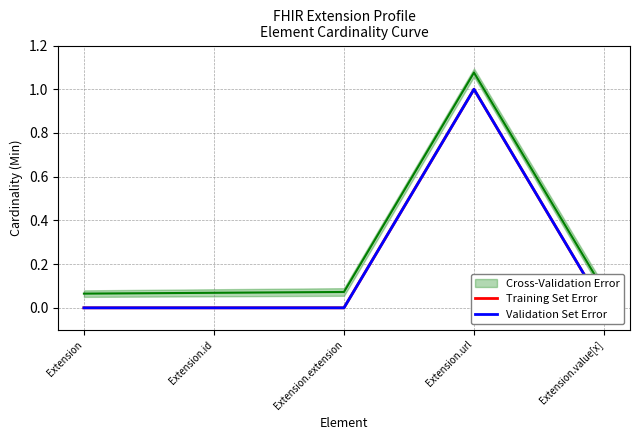

How many interior local peaks does the Validation Set Error series have?

1